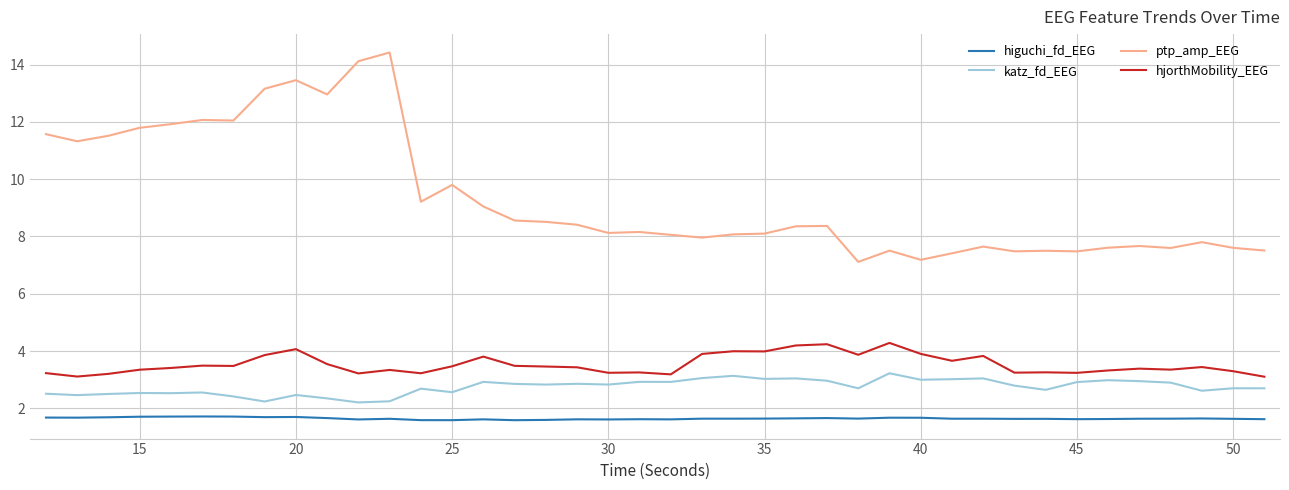

Which series has the largest total across all categories?

ptp_amp_EEG